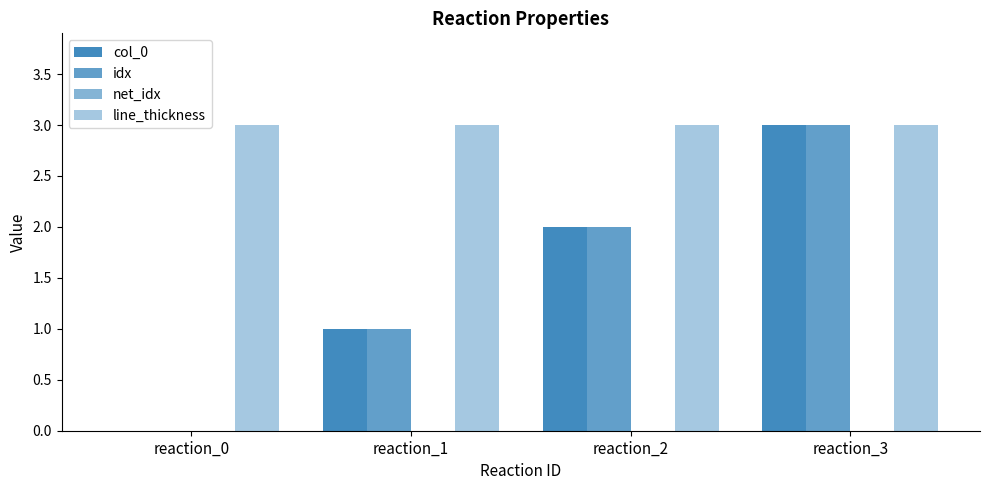

Is it true that idx equals 1 at reaction_1?

True